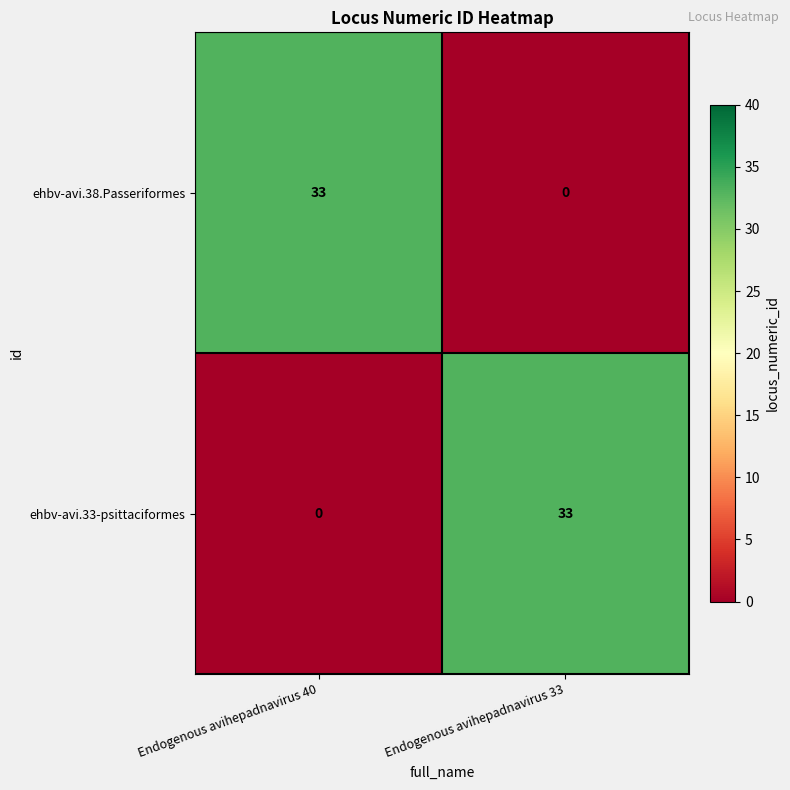

Reading left to right, extract all data points from this chart.

ehbv-avi.38.Passeriformes: Endogenous avihepadnavirus 40=33	Endogenous avihepadnavirus 33=0
ehbv-avi.33-psittaciformes: Endogenous avihepadnavirus 40=0	Endogenous avihepadnavirus 33=33